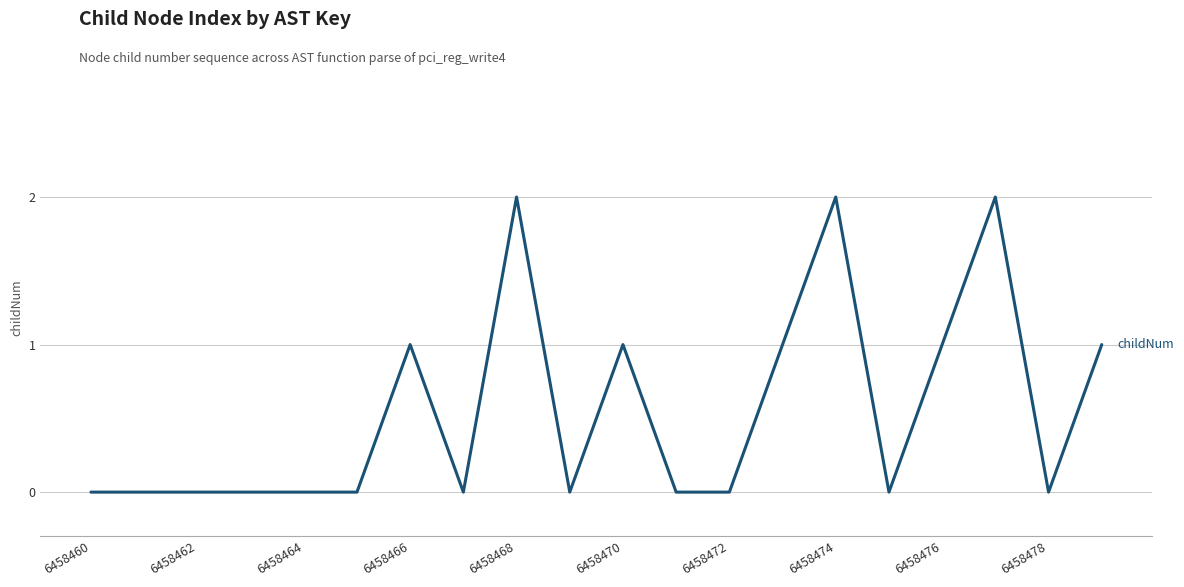

How many lines are shown in the chart?

1